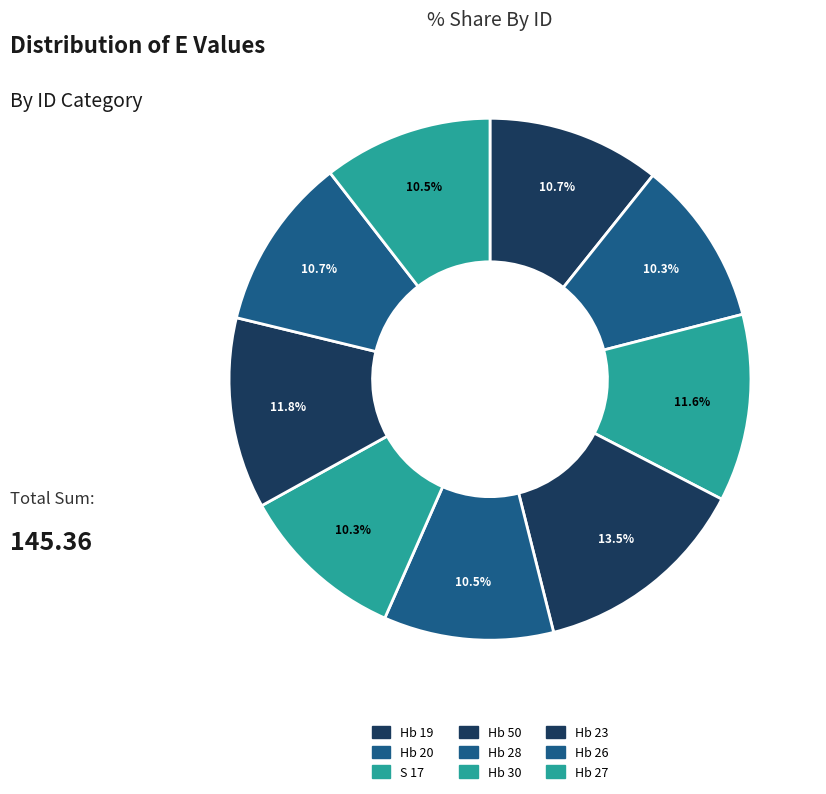

Rank the categories by value from highest to lowest.

Hb 50, Hb 23, S 17, Hb 19, Hb 26, Hb 28, Hb 27, Hb 30, Hb 20